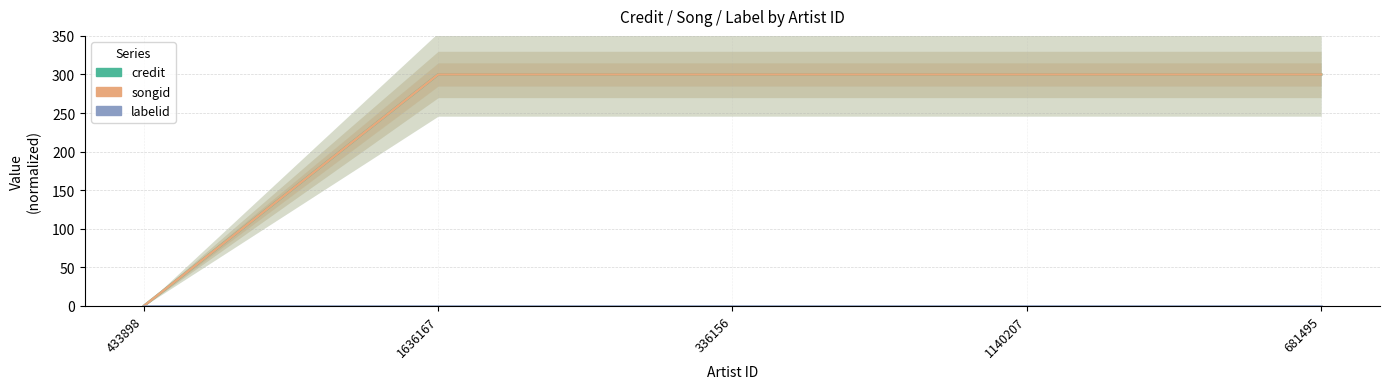

Count the number of data series in this chart.

3